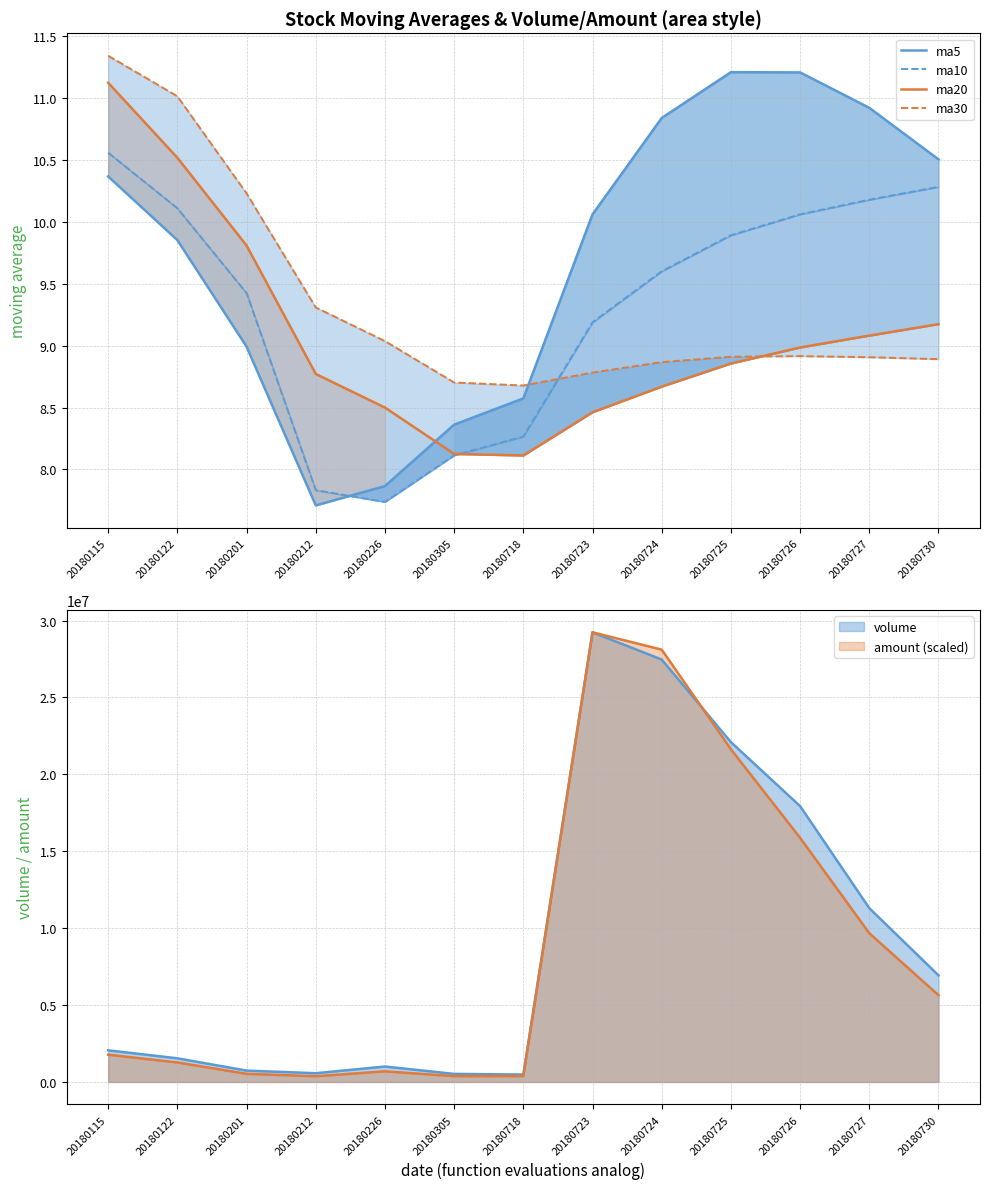

After their last crossing, which series has the higher values: ma20 or ma10?

ma10